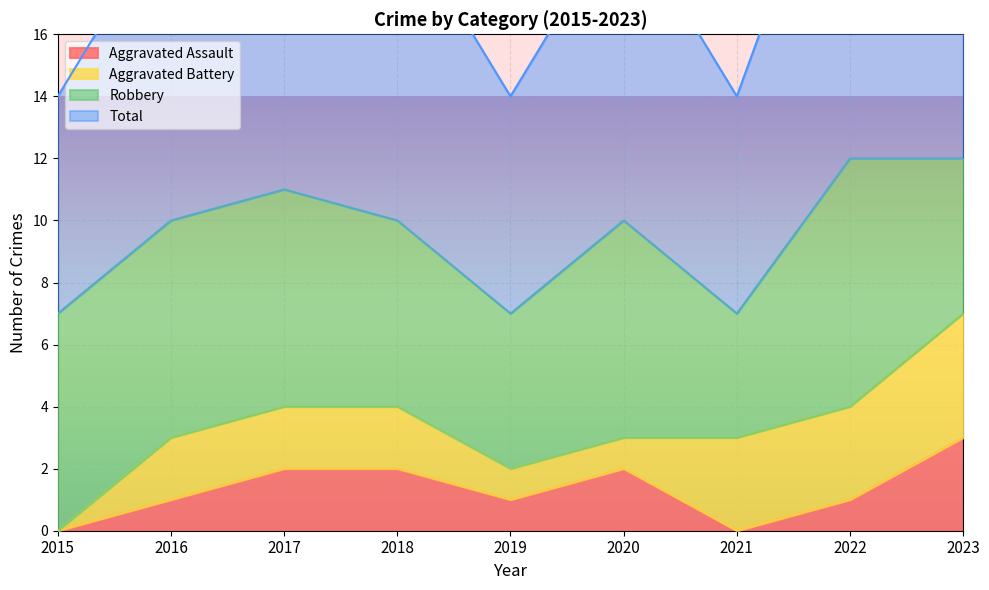

What is the highest value of the Aggravated Assault series?

3